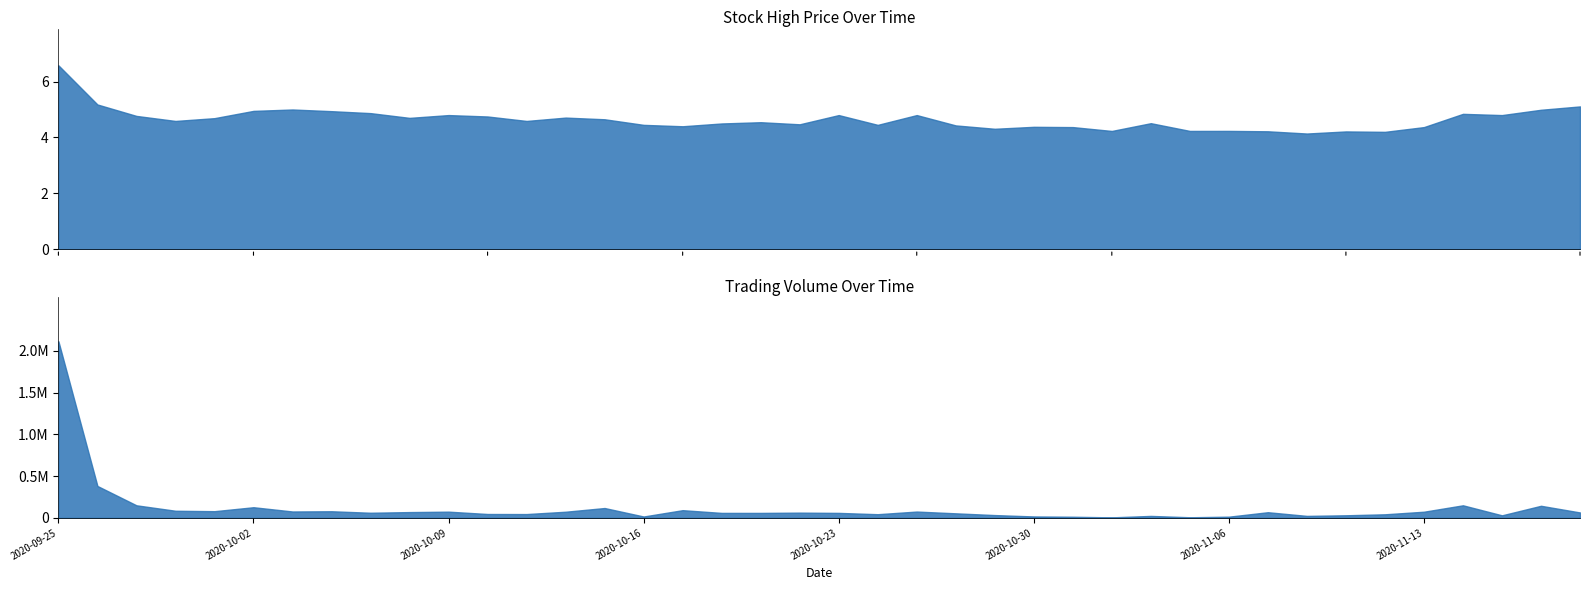

Which series has the largest total across all categories?

Volume